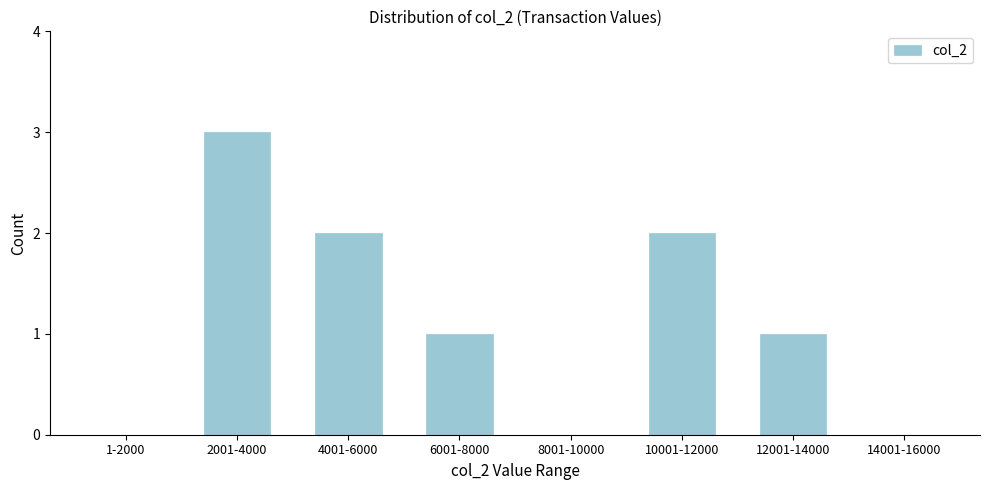

Reading right to left, transcribe all the data shown in this chart.

14001-16000=0	12001-14000=1	10001-12000=2	8001-10000=0	6001-8000=1	4001-6000=2	2001-4000=3	1-2000=0